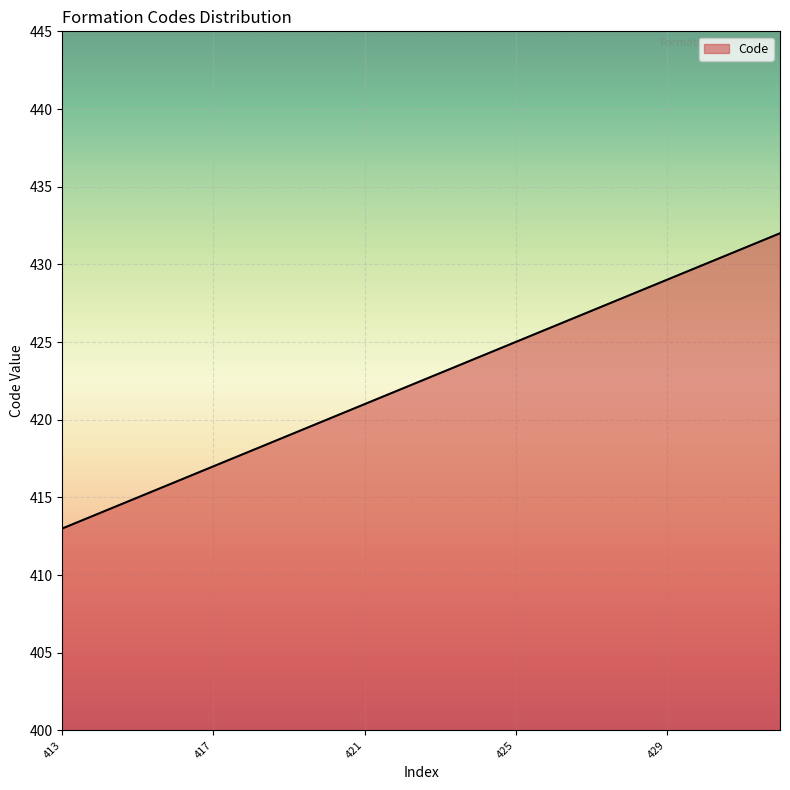

What is the minimum value shown in the chart?

413